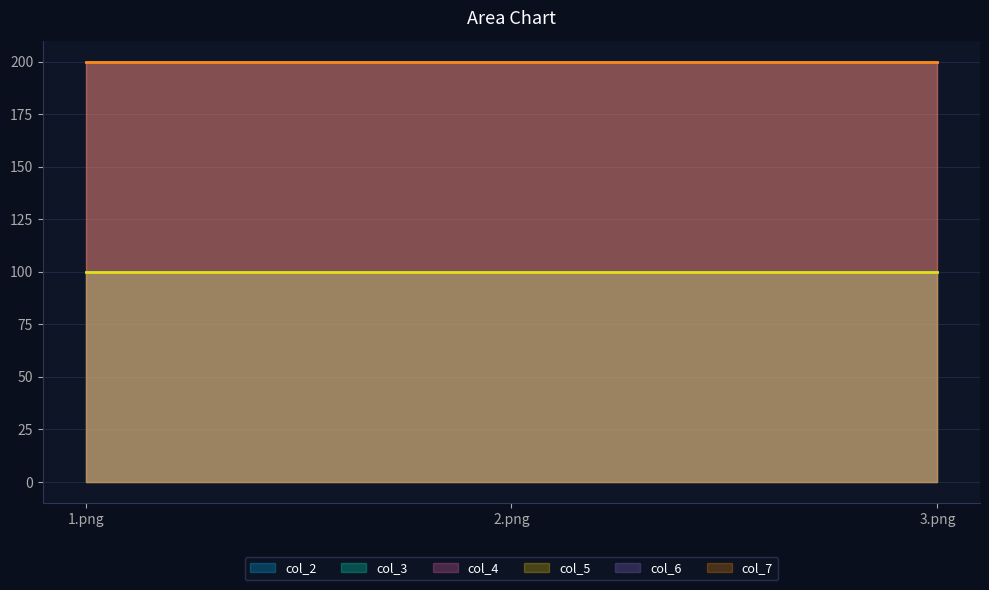

Reading left to right, extract all data points from this chart.

col_2: 1.png=100	2.png=100	3.png=100
col_3: 1.png=100	2.png=100	3.png=100
col_4: 1.png=200	2.png=200	3.png=200
col_5: 1.png=100	2.png=100	3.png=100
col_6: 1.png=200	2.png=200	3.png=200
col_7: 1.png=200	2.png=200	3.png=200